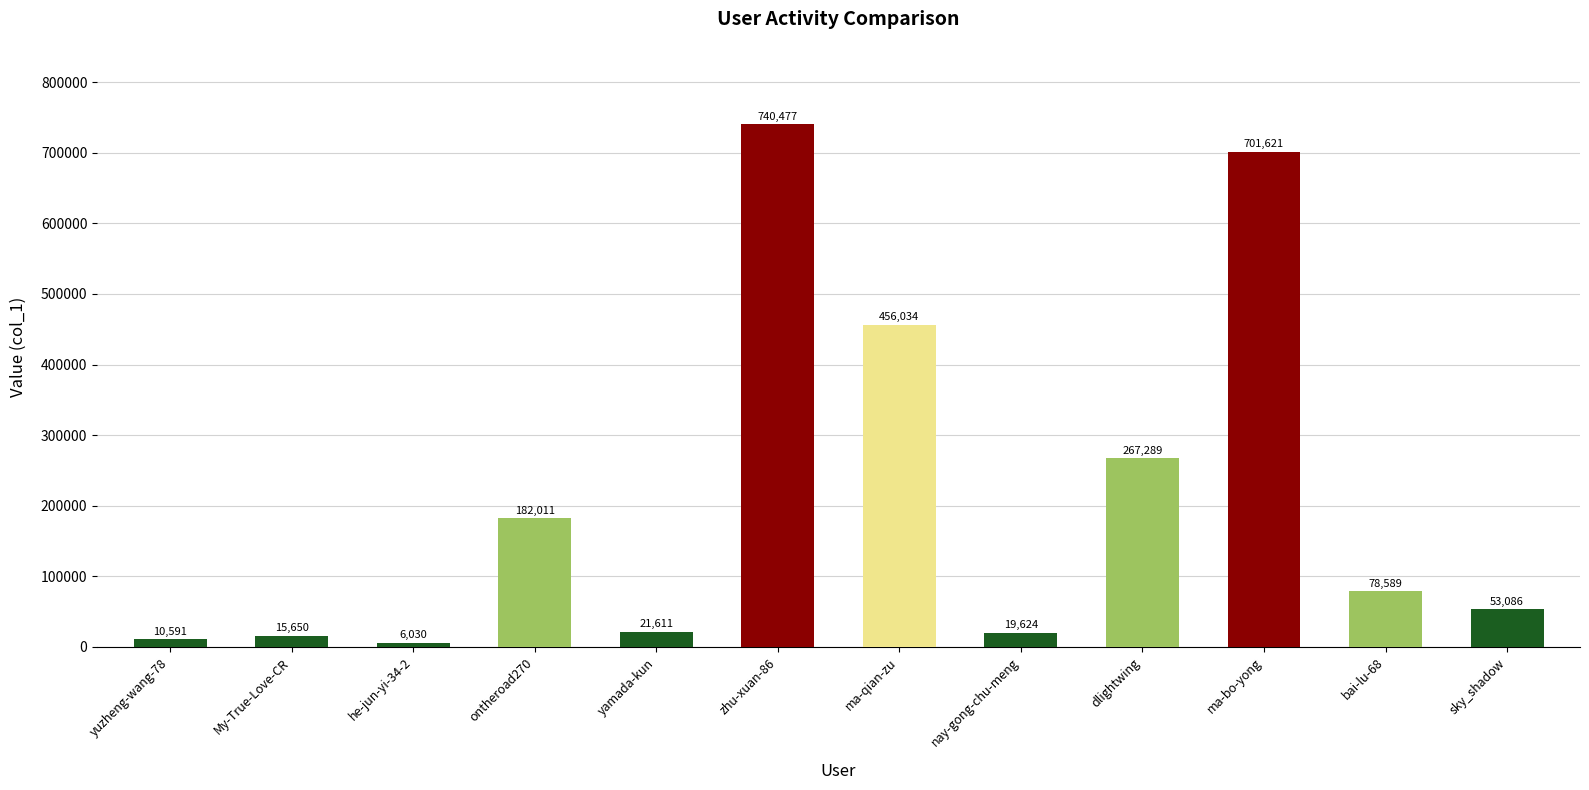

What is the change in value from nay-gong-chu-meng to ma-bo-yong?

+681997